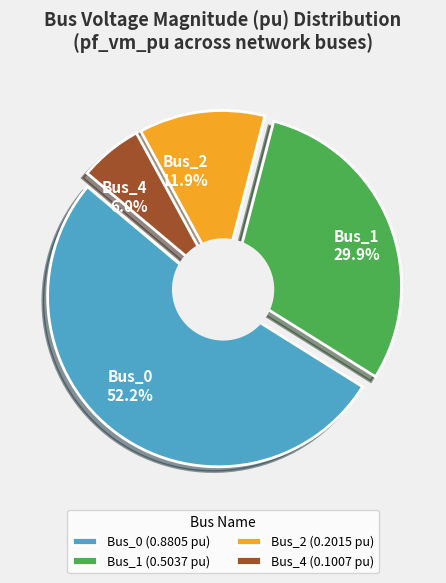

How much of the chart is everything except Bus_3?

100.0%